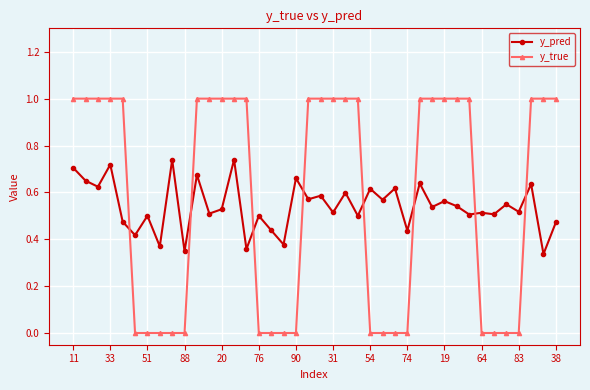

True or false: y_true and y_pred intersect in this chart.

True